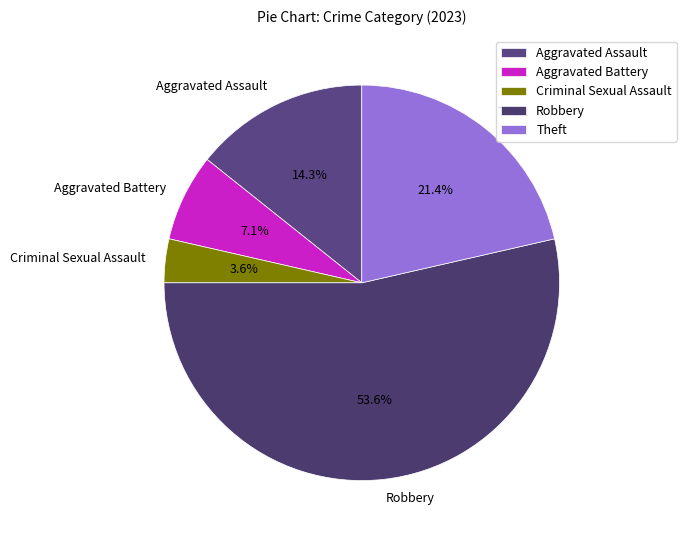

Rank the categories by value from highest to lowest.

Robbery, Theft, Aggravated Assault, Aggravated Battery, Criminal Sexual Assault